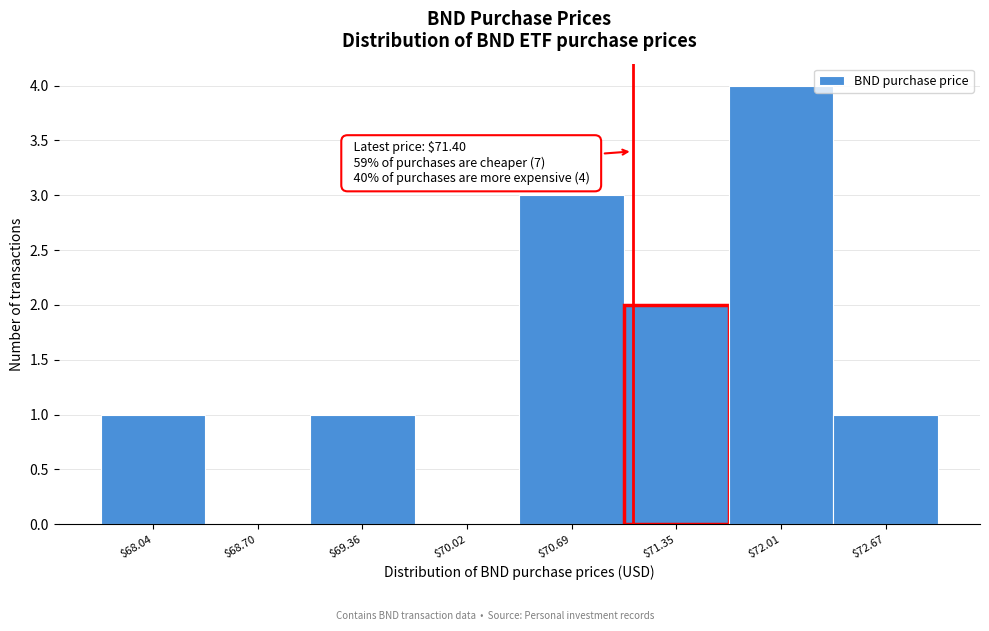

The chart shows a value of 1 at $71.35. True or false?

False